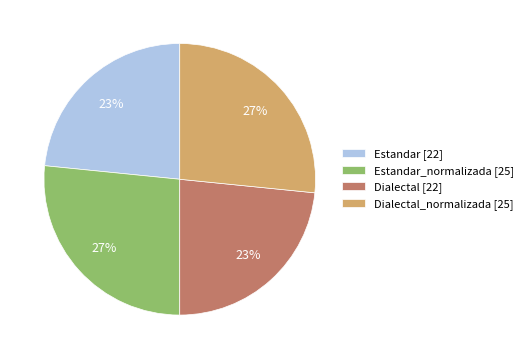

How many slices are in this pie chart?

4